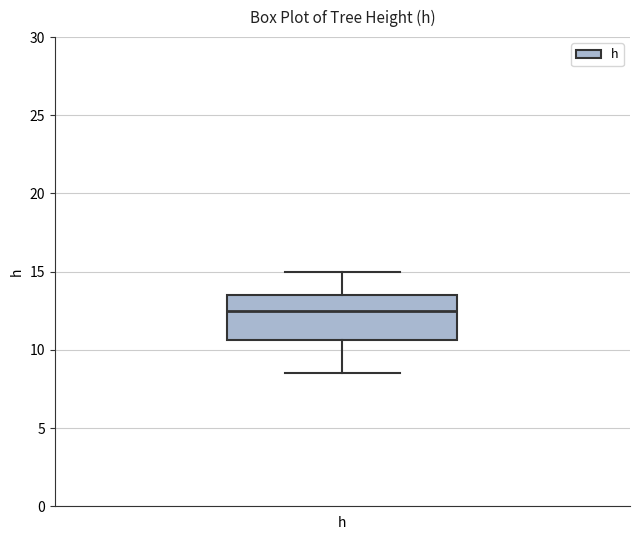

Where does the median line of the box for h sit on the y-axis? The values are not printed on the chart, so give them approximately, as read against the axis.

12.5